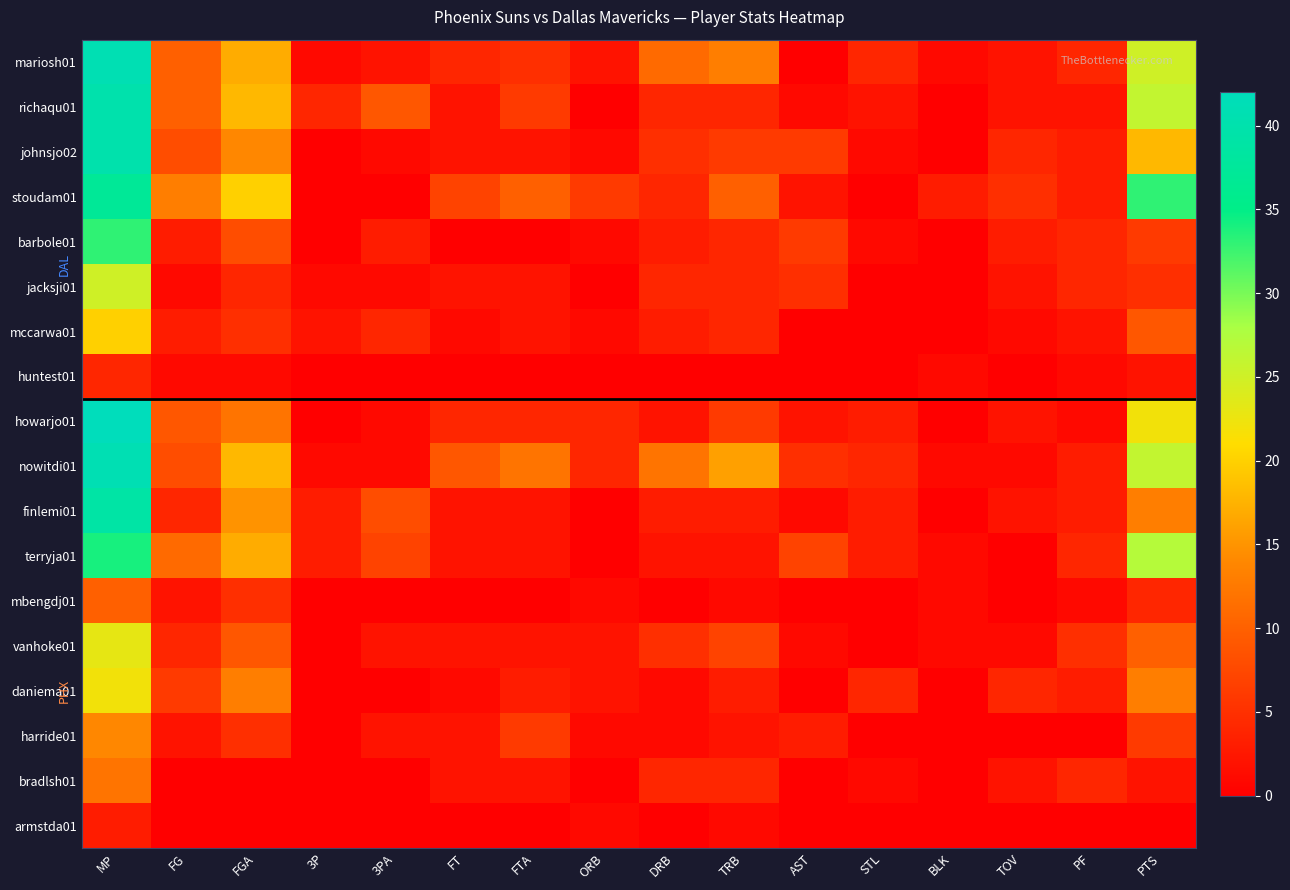

At which category is the sum across all series the highest?

MP